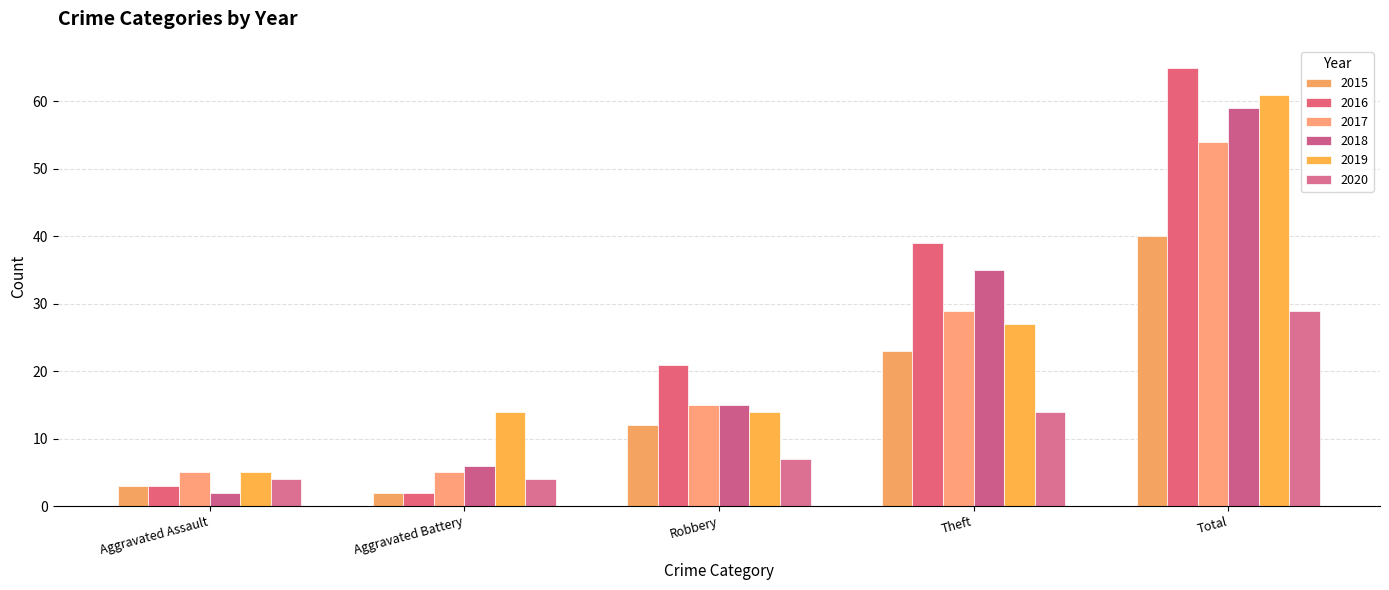

The value of 2020 at Theft is 14. True or false?

True